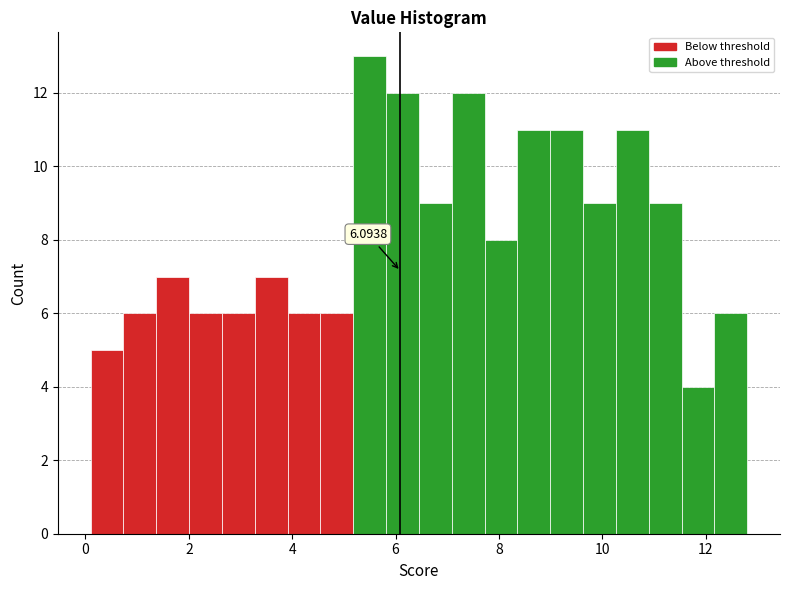

Around what value on the x-axis is the tallest bar? Give the approximate position of its centre, as read against the axis.

5.4